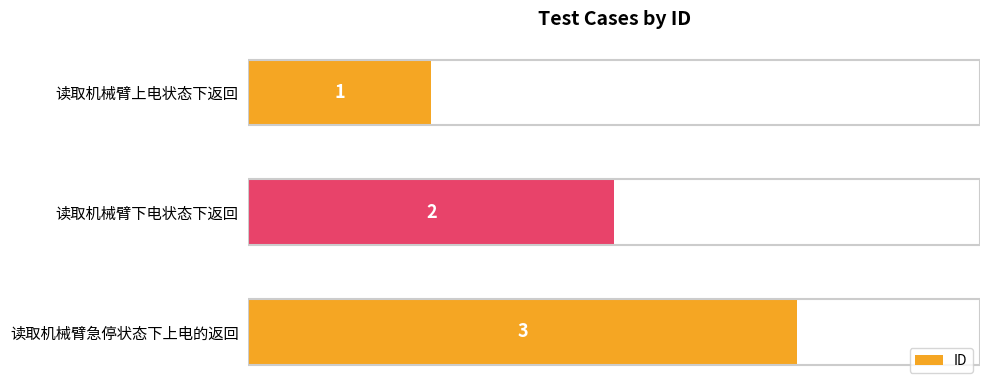

What is the change in value from 读取机械臂上电状态下返回 to 读取机械臂下电状态下返回?

+1